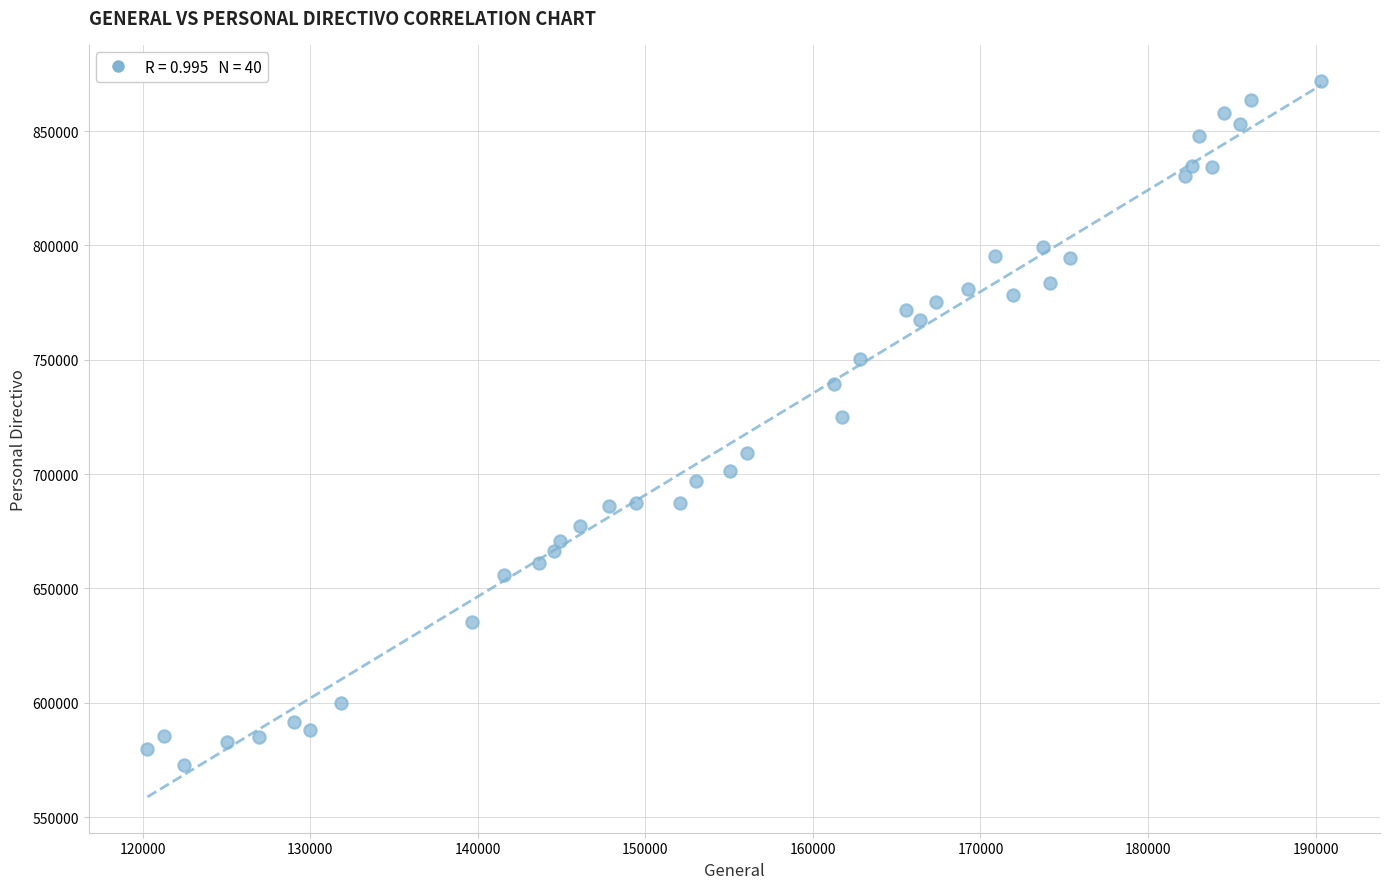

What is the range of X values (max minus min)?

70053